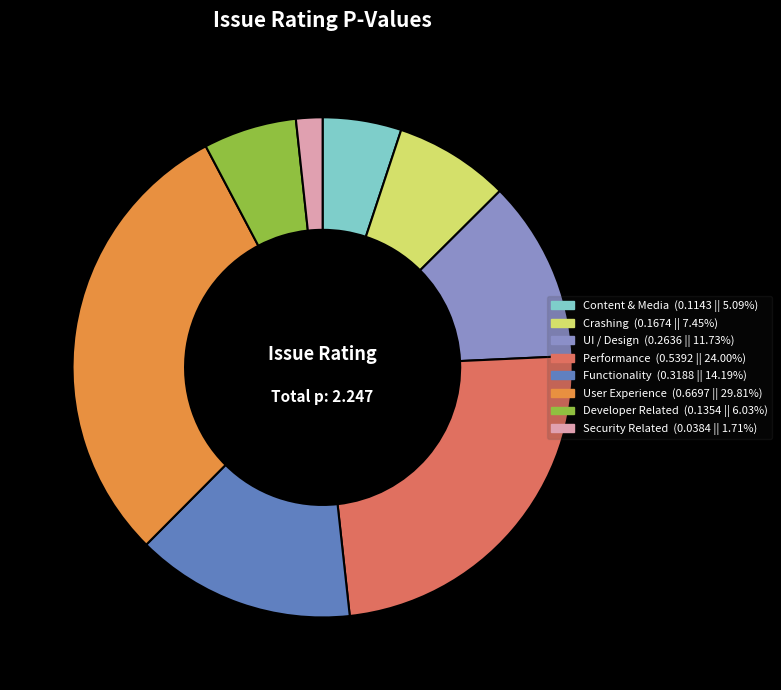

Which slice is the smallest?

Security Related